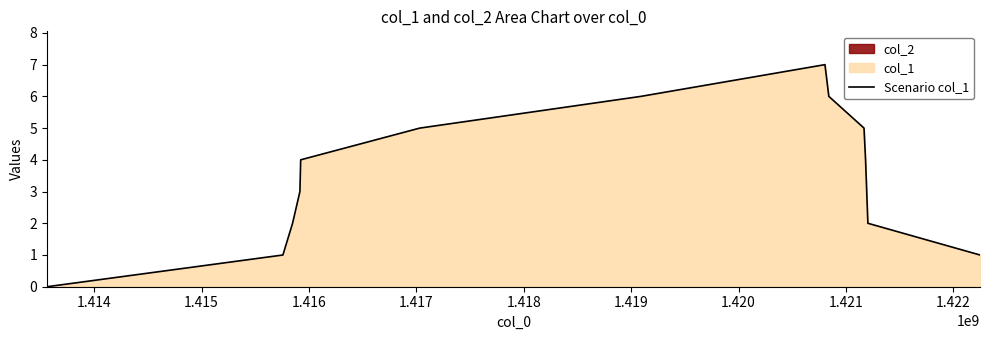

Reading left to right, what are all the values shown in this chart?

0	1	2	3	4	5	6	7	6	5	4	3	2	1